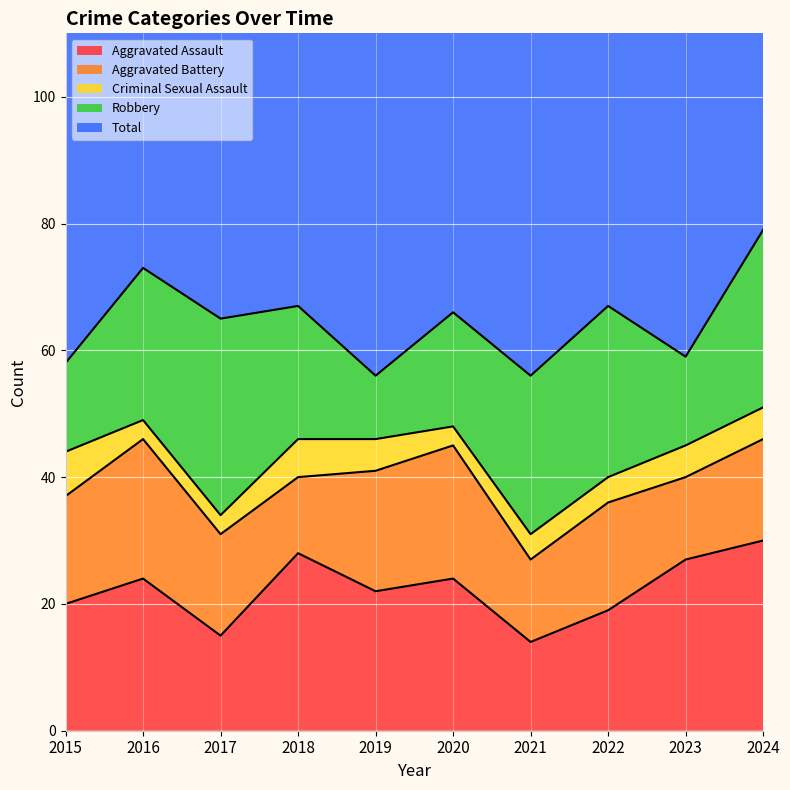

At which category does Robbery reach its first local valley?

2019